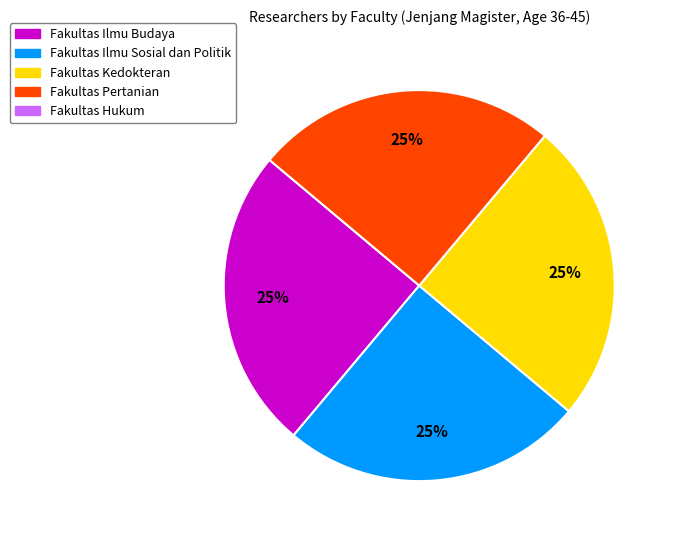

Count the number of slices in the pie.

4